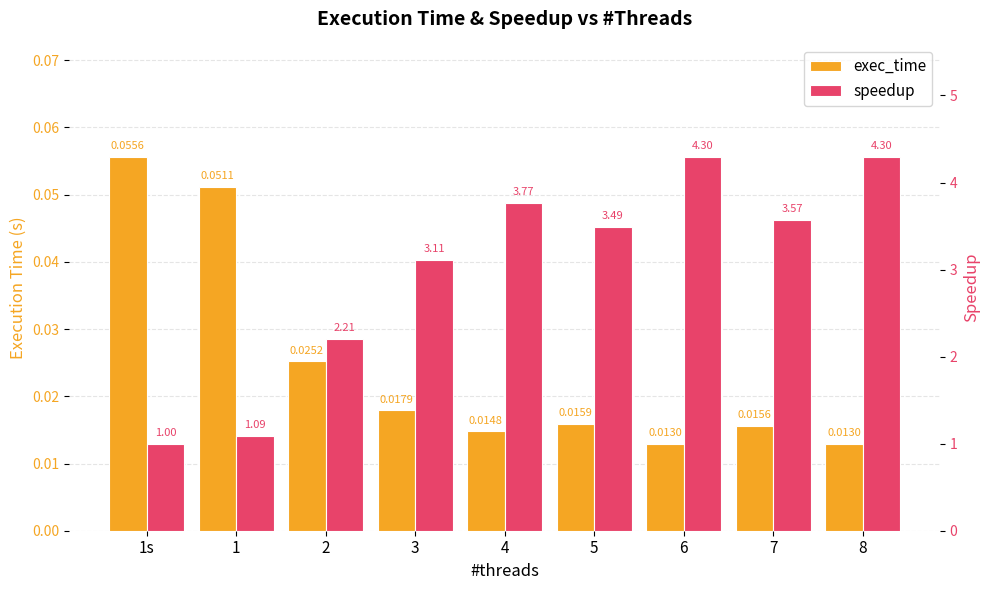

Between 1s and 1, which is larger?

1s